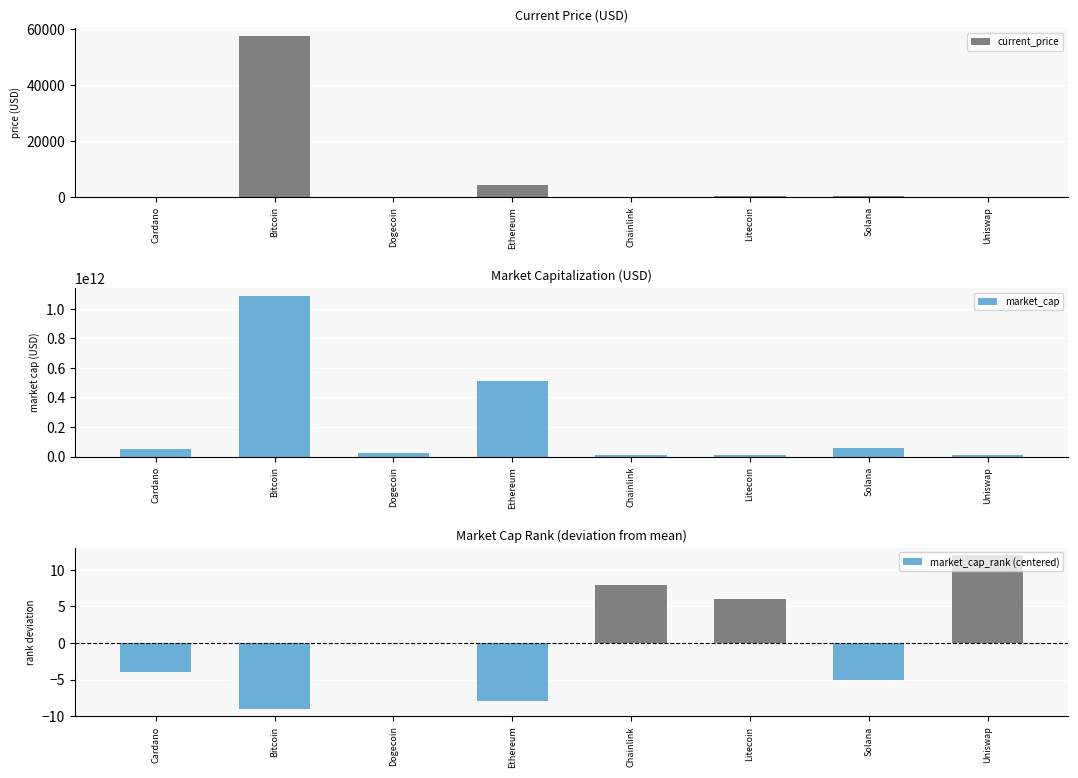

Which label corresponds to the largest value in the chart?

Bitcoin